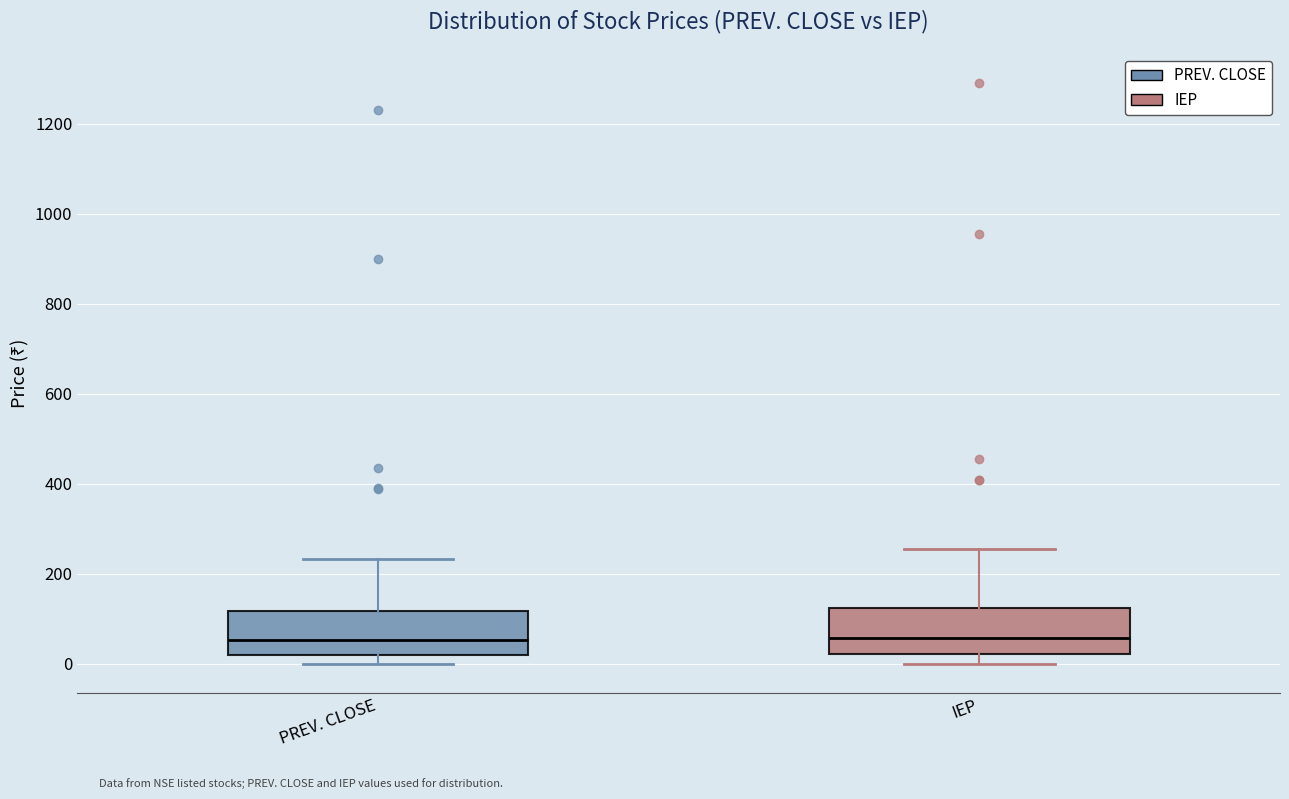

Reading left to right, transcribe this box plot: for each box, give where its median line is, the range the box spans, and where its two whiskers end, as read against the y-axis. The values are not printed on the chart, so give them approximately, as read against the axis.

PREV. CLOSE: median 60, box 20 to 120, whiskers 0 to 240
IEP: median 60, box 20 to 120, whiskers 0 to 260